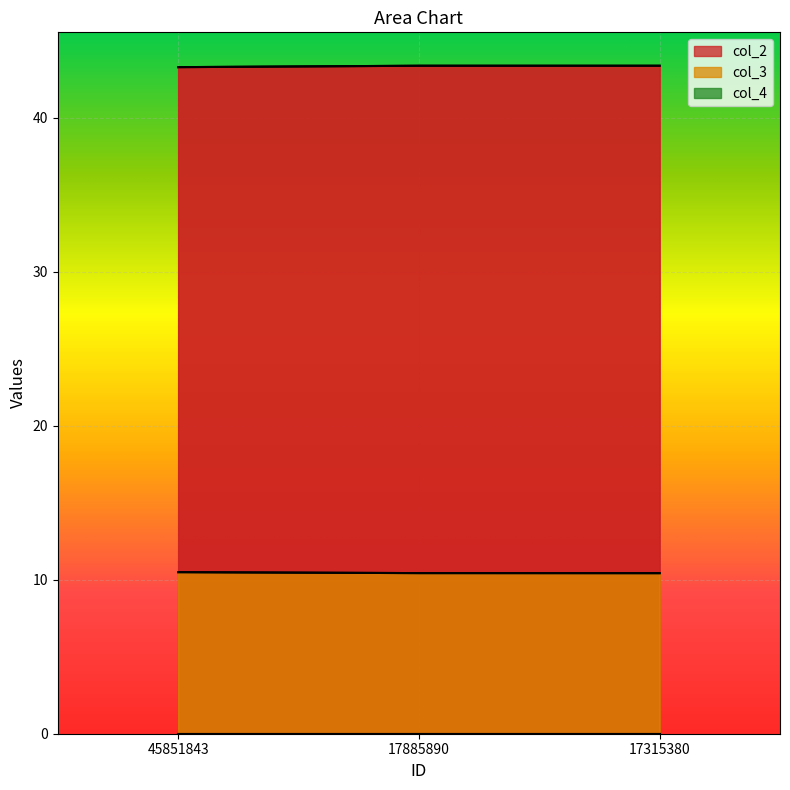

Which series has the largest range (max minus min)?

col_2